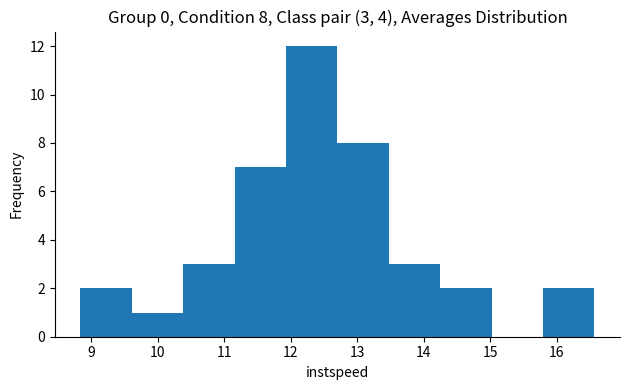

Over which range of the x-axis is the bar tallest?

11.9 to 12.7